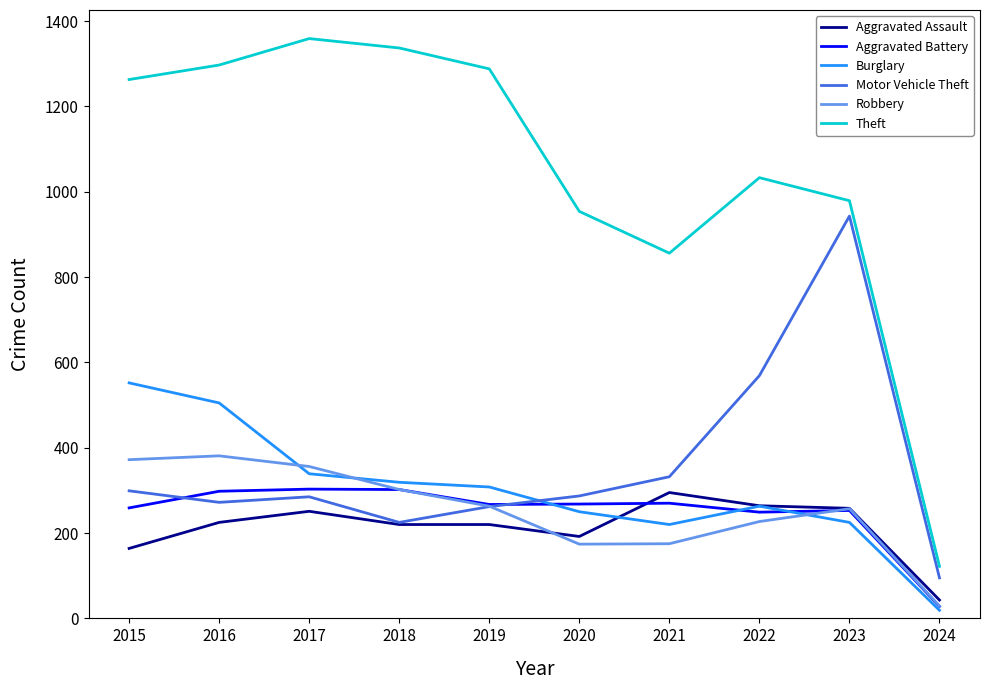

Is it true that Theft equals 2312 at 2018?

False